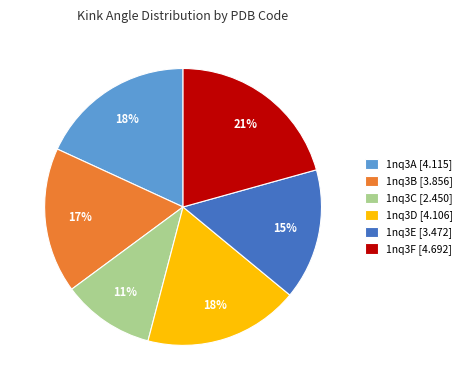

What is the smallest slice in the pie chart?

1nq3C